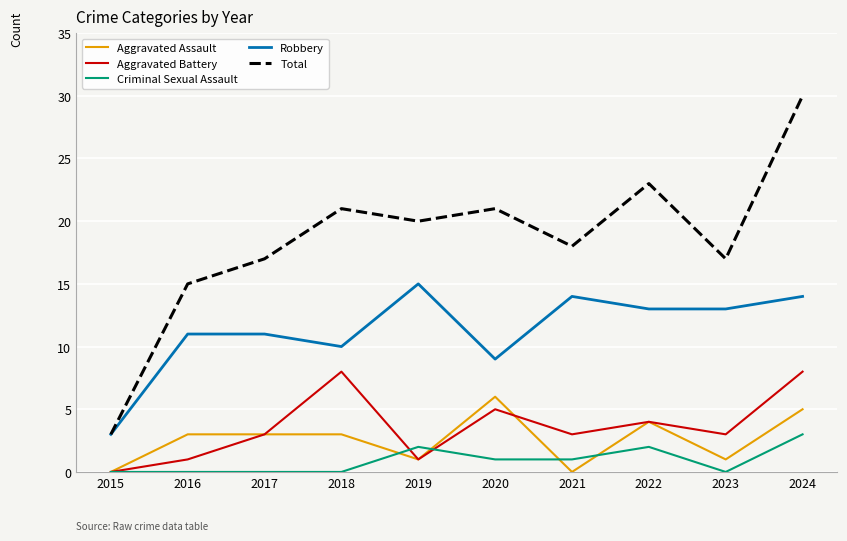

At how many categories does at least one series exceed 0?

10